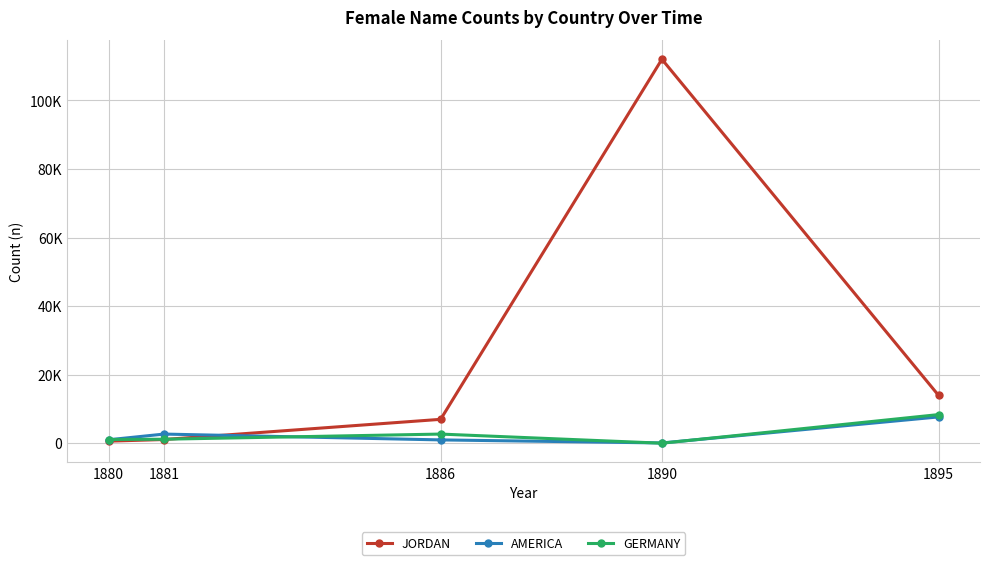

True or false: GERMANY has more than 2 points higher than both neighbors.

False